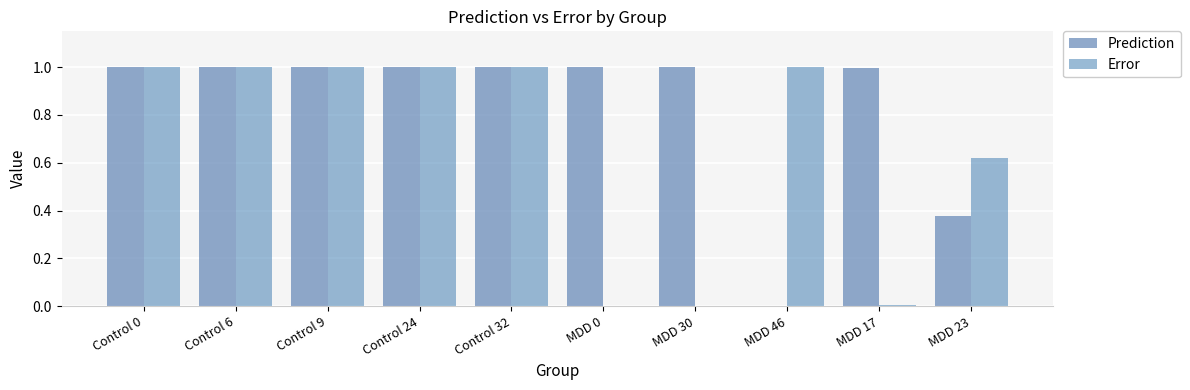

Does the chart contain stacked bars?

No